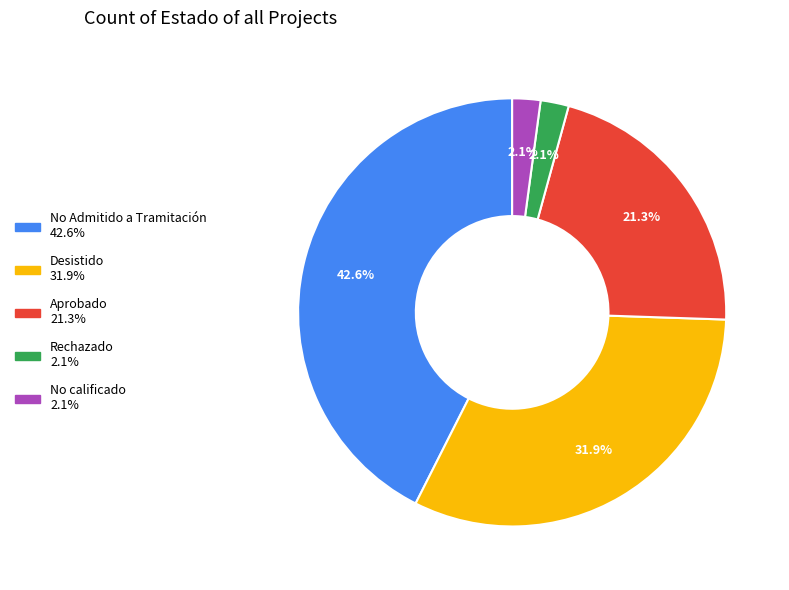

Is there a majority slice in this chart?

No